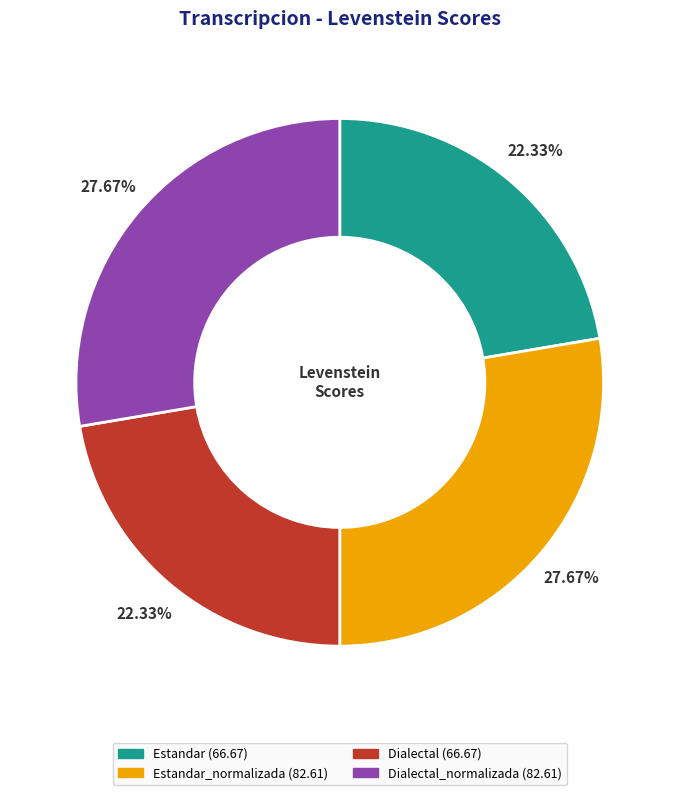

Is there any slice that represents more than half of the pie?

No